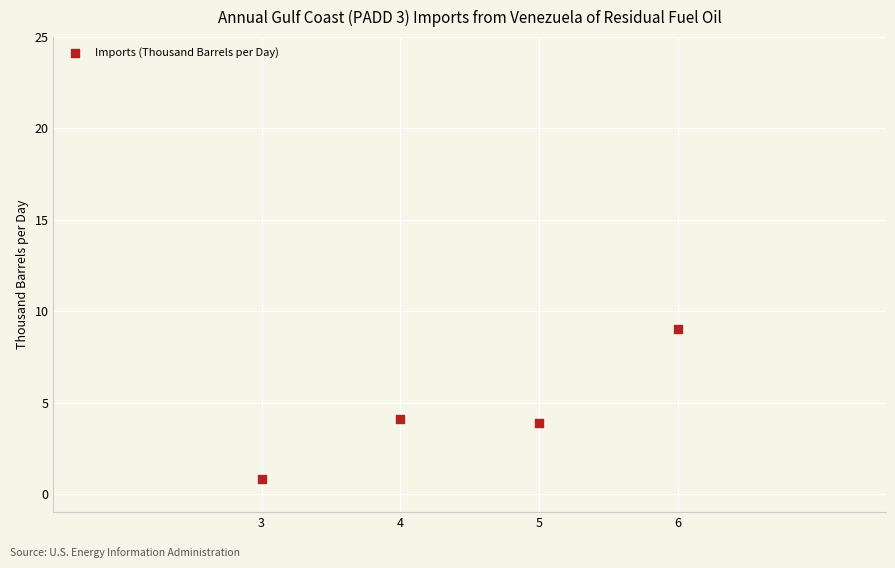

What is the range of Y values (max minus min)?

8.2